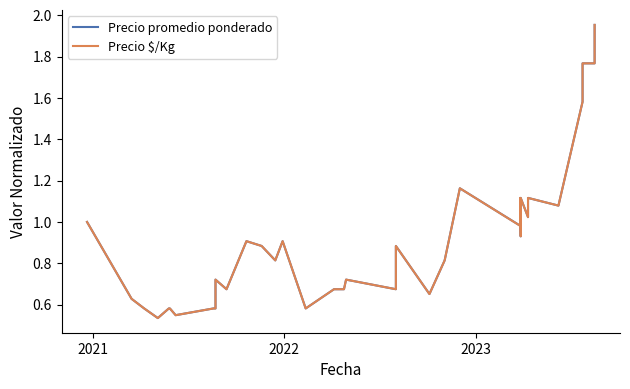

Which series has the widest spread of values?

Precio promedio ponderado